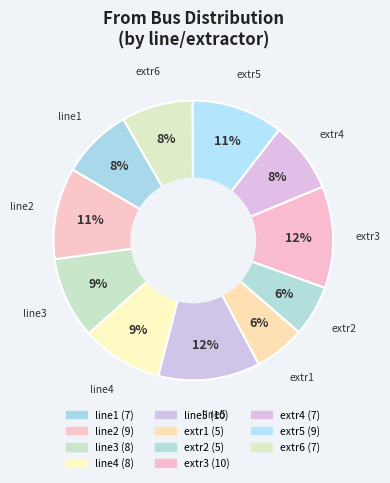

Is there a majority slice in this chart?

No